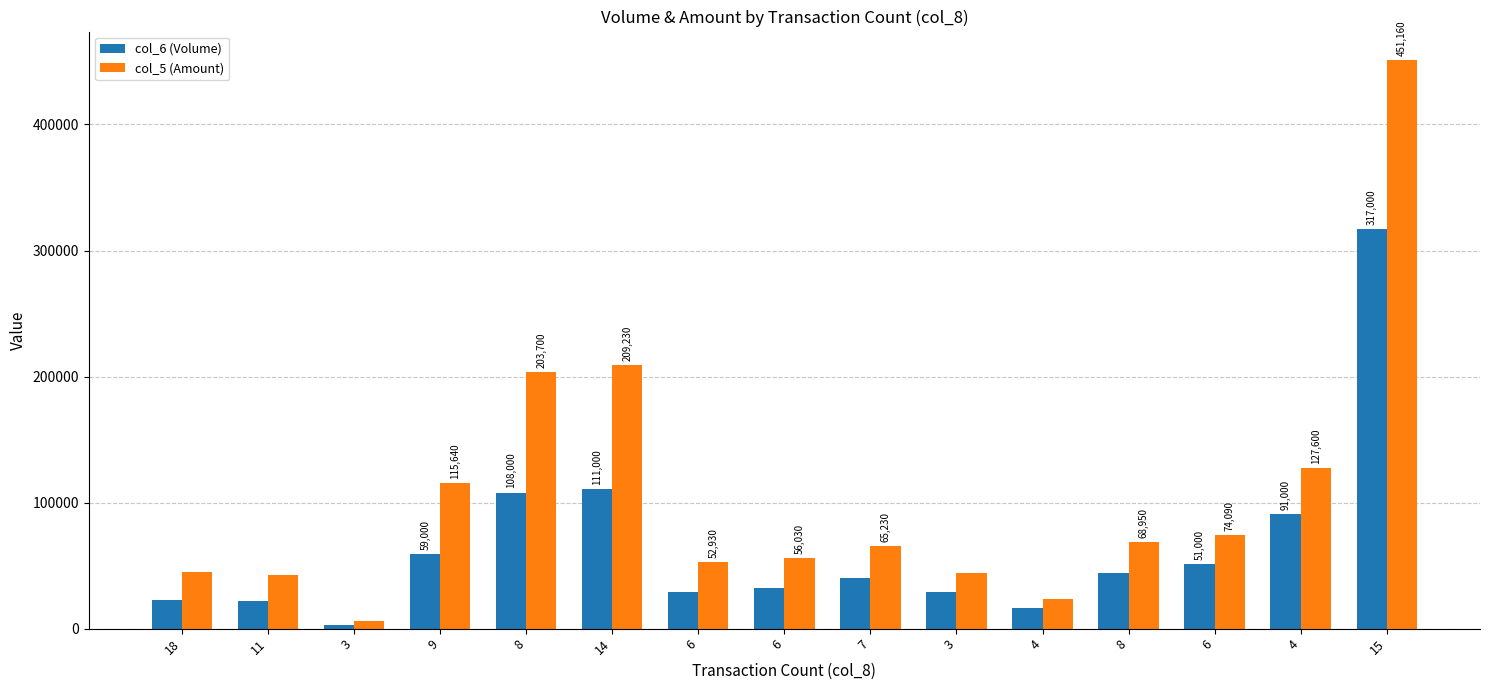

How many values in the col_5 (Amount) series are below 65230?

7